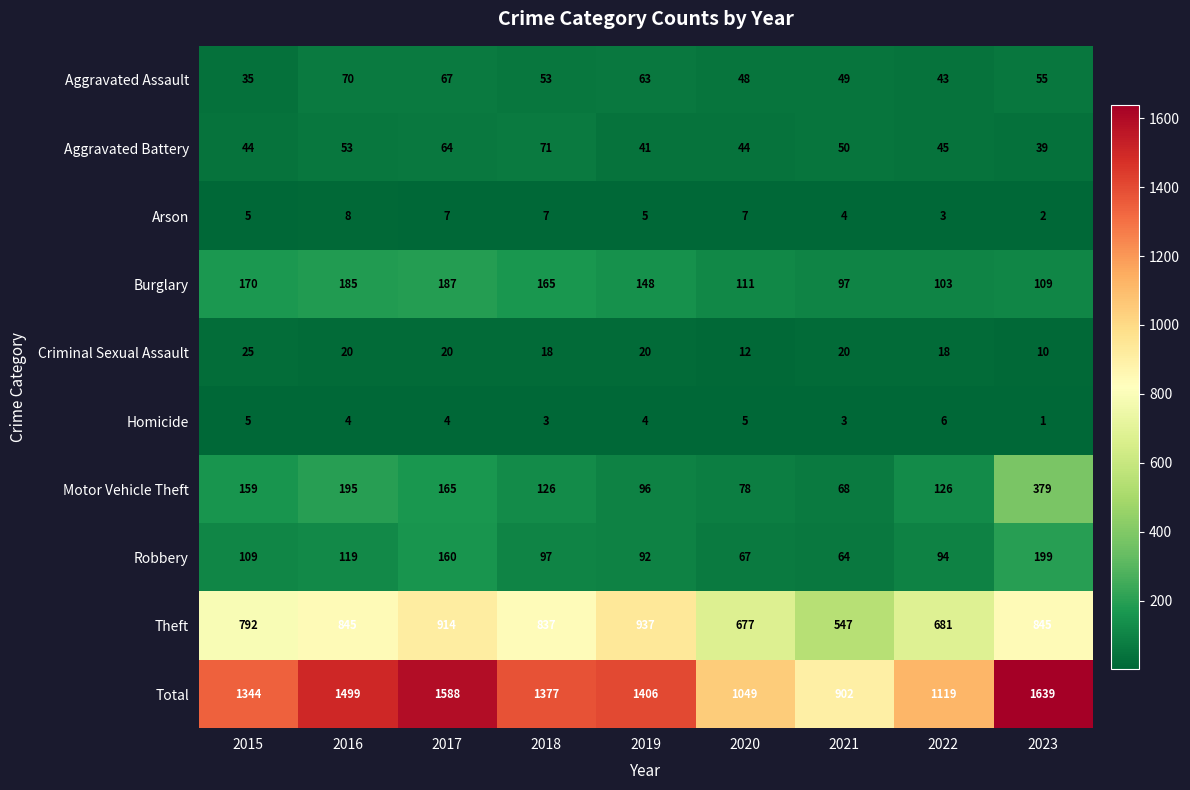

At 2023, list the series in order from largest to smallest.

Total, Theft, Motor Vehicle Theft, Robbery, Burglary, Aggravated Assault, Aggravated Battery, Criminal Sexual Assault, Arson, Homicide